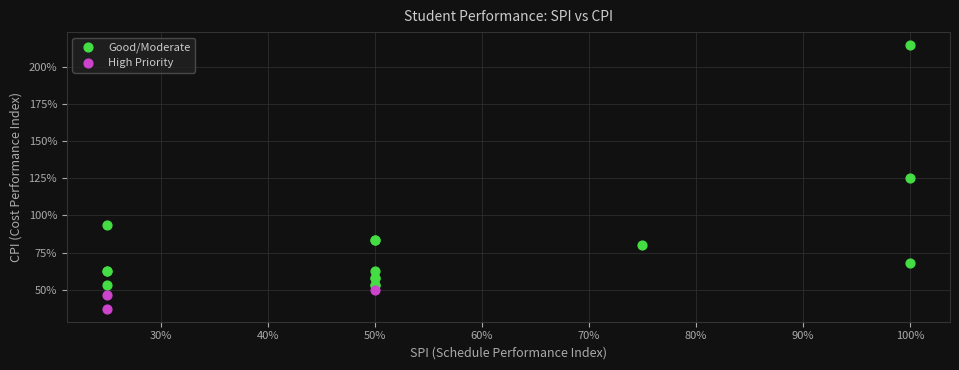

What are all the series names shown in the legend?

Good/Moderate, High Priority